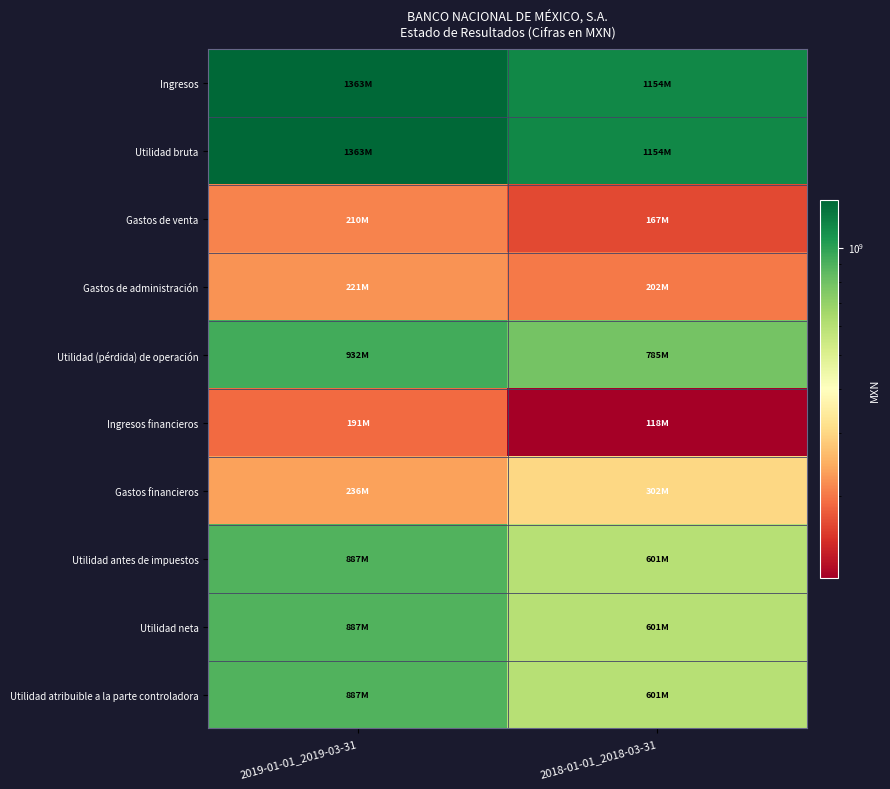

At which category is the sum across all series the highest?

2019-01-01_2019-03-31